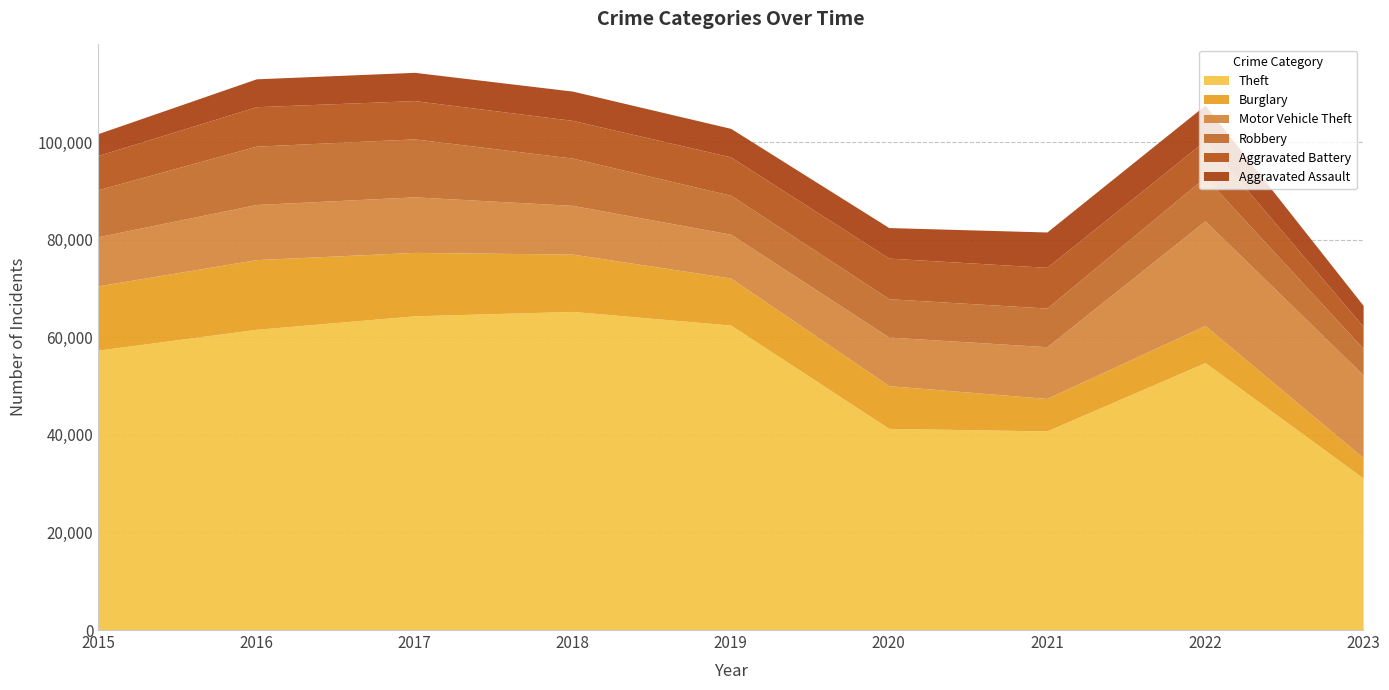

The value of Aggravated Assault at 2023 is 2056. True or false?

False